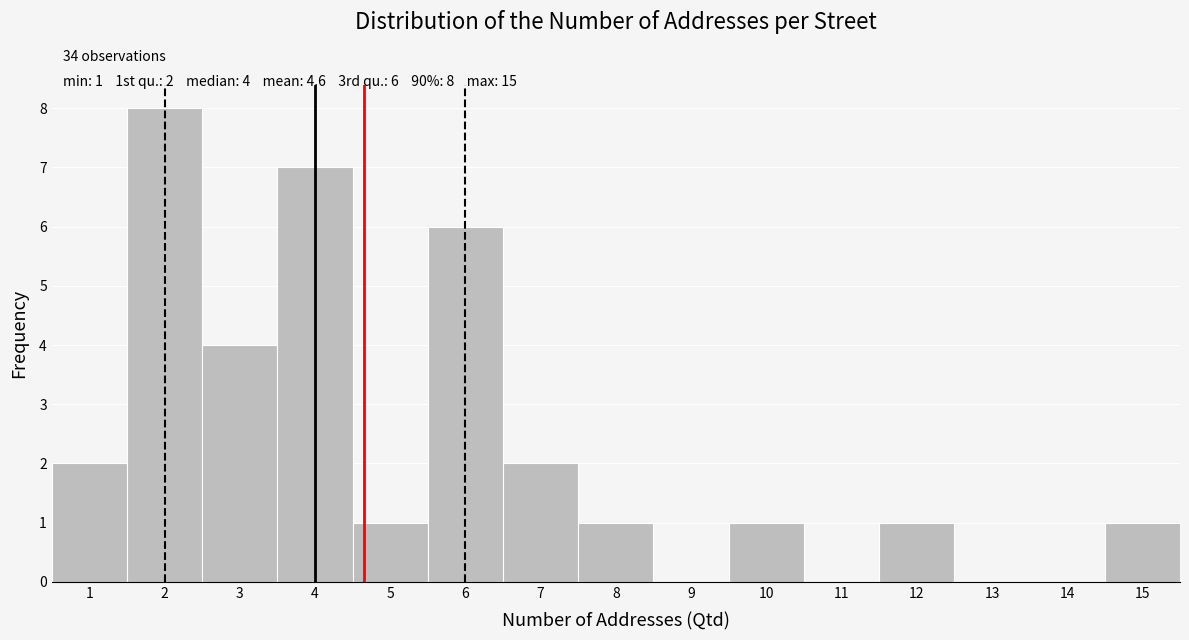

Over which range of the x-axis is the bar tallest?

1.5 to 2.5